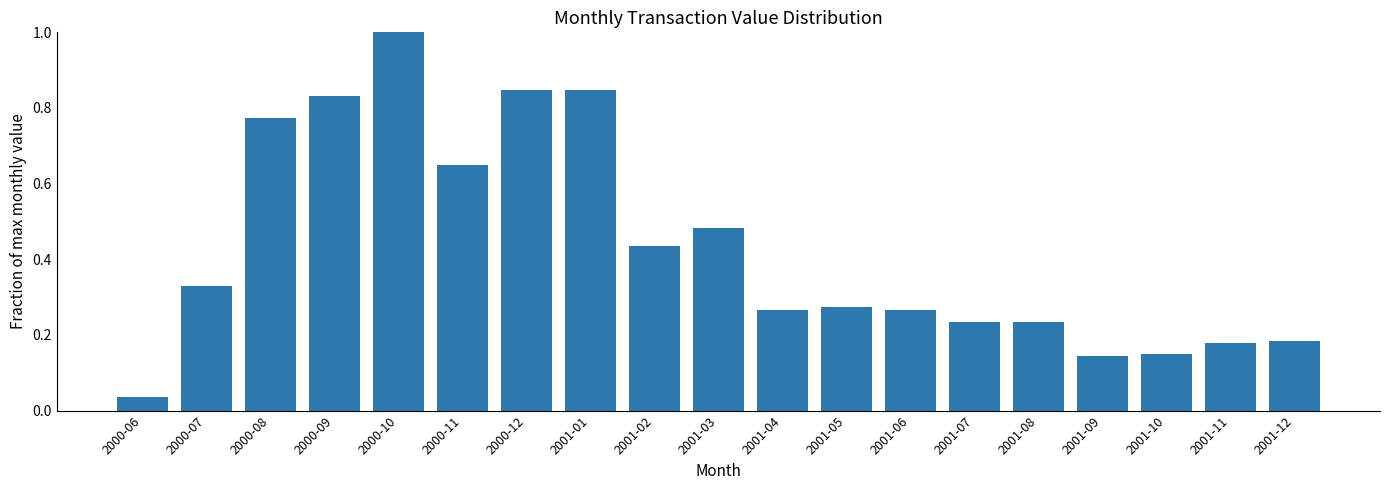

What is the difference between the maximum and minimum values?

1.0